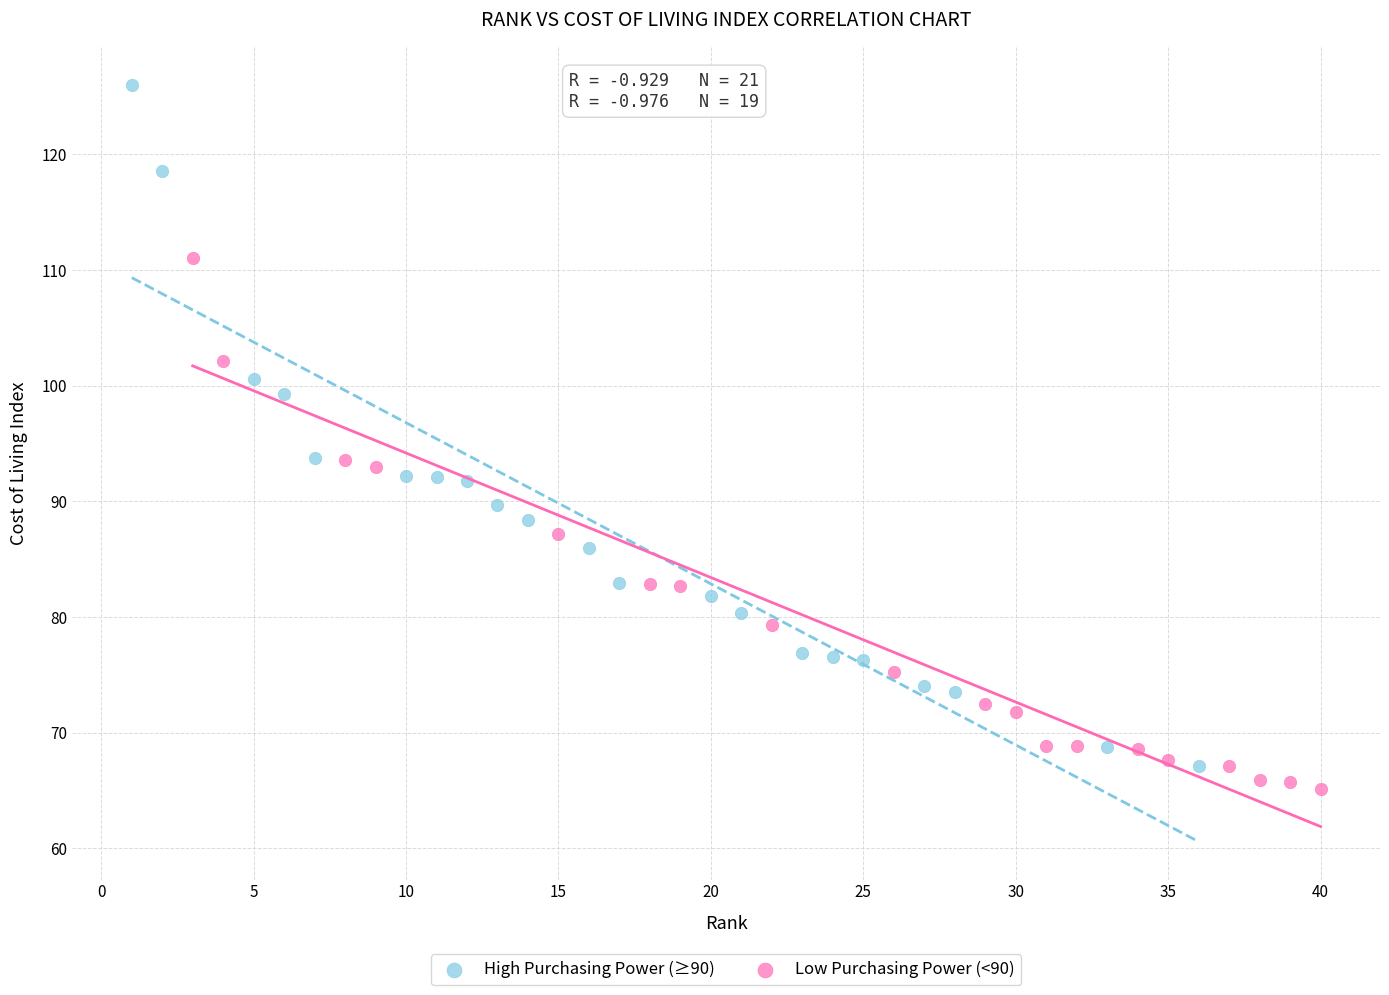

Which series contains the highest Y value?

High Purchasing Power (≥90)